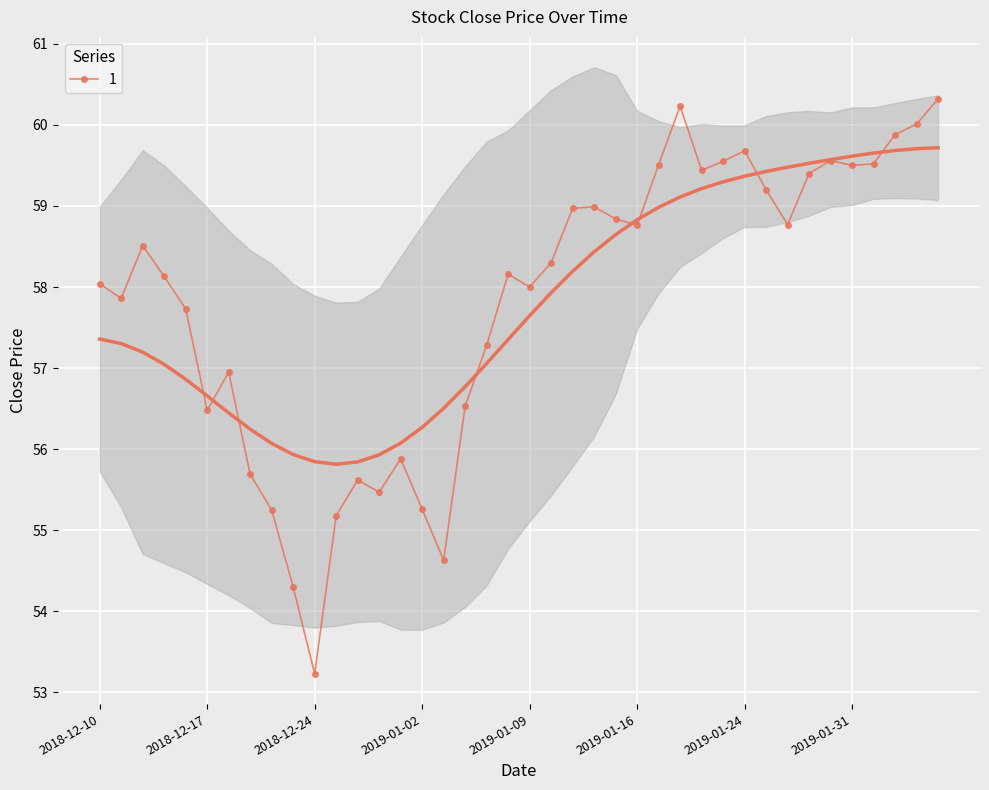

How many lines are shown in the chart?

1